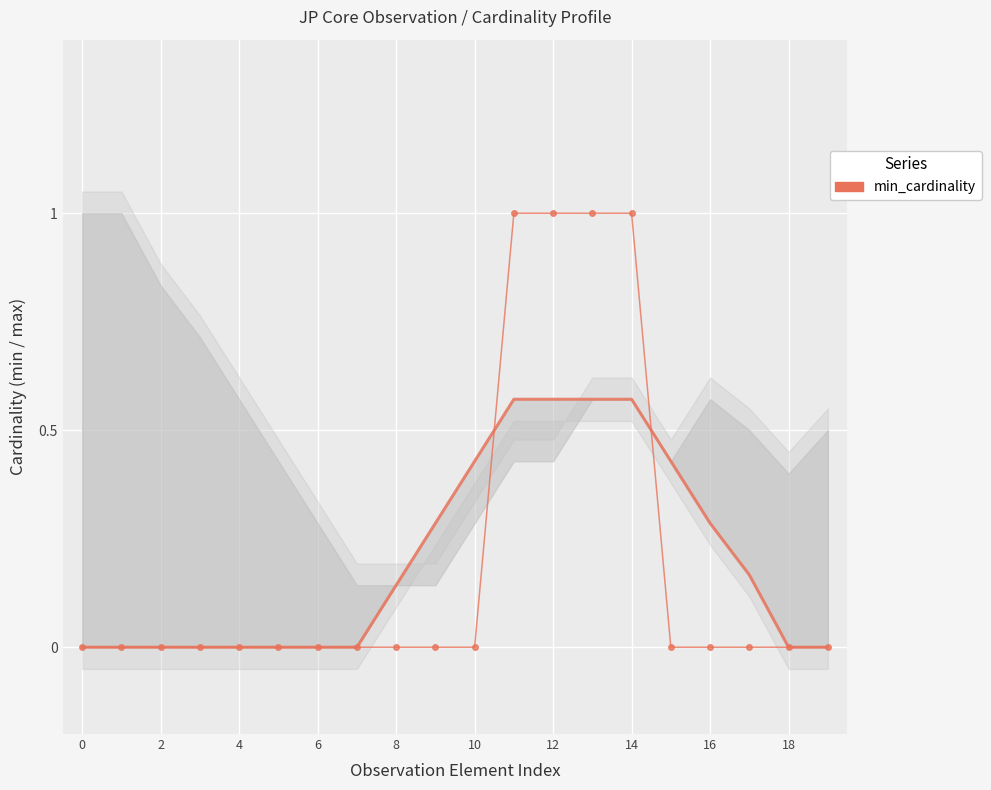

Which label corresponds to the largest value in the chart?

11